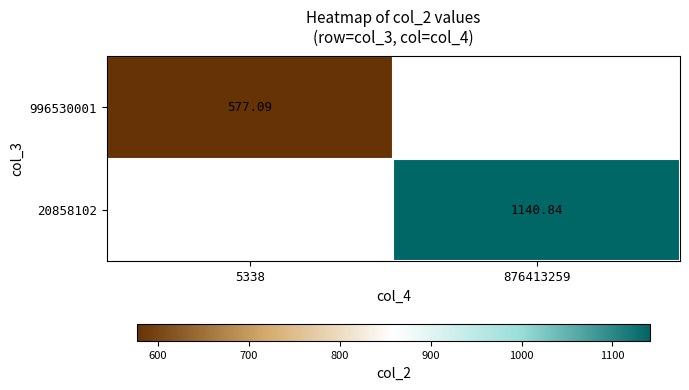

Is the value of 996530001 at 5338 greater than the value of 20858102 at 876413259?

No